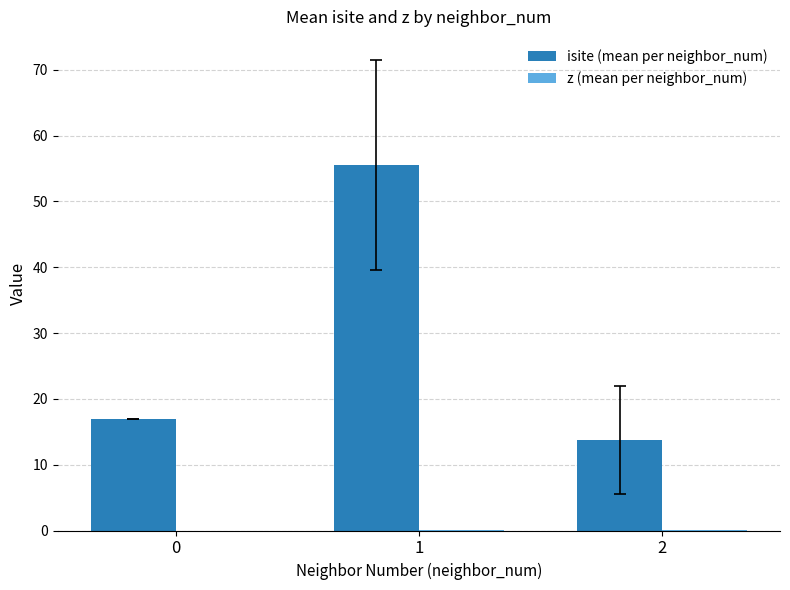

What is the greatest value displayed?

55.5